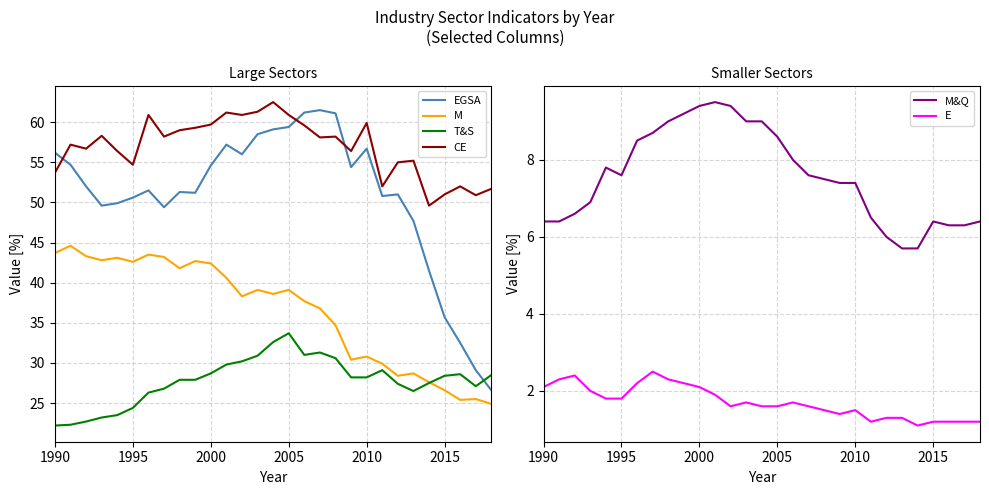

What is the minimum value for CE?

49.6